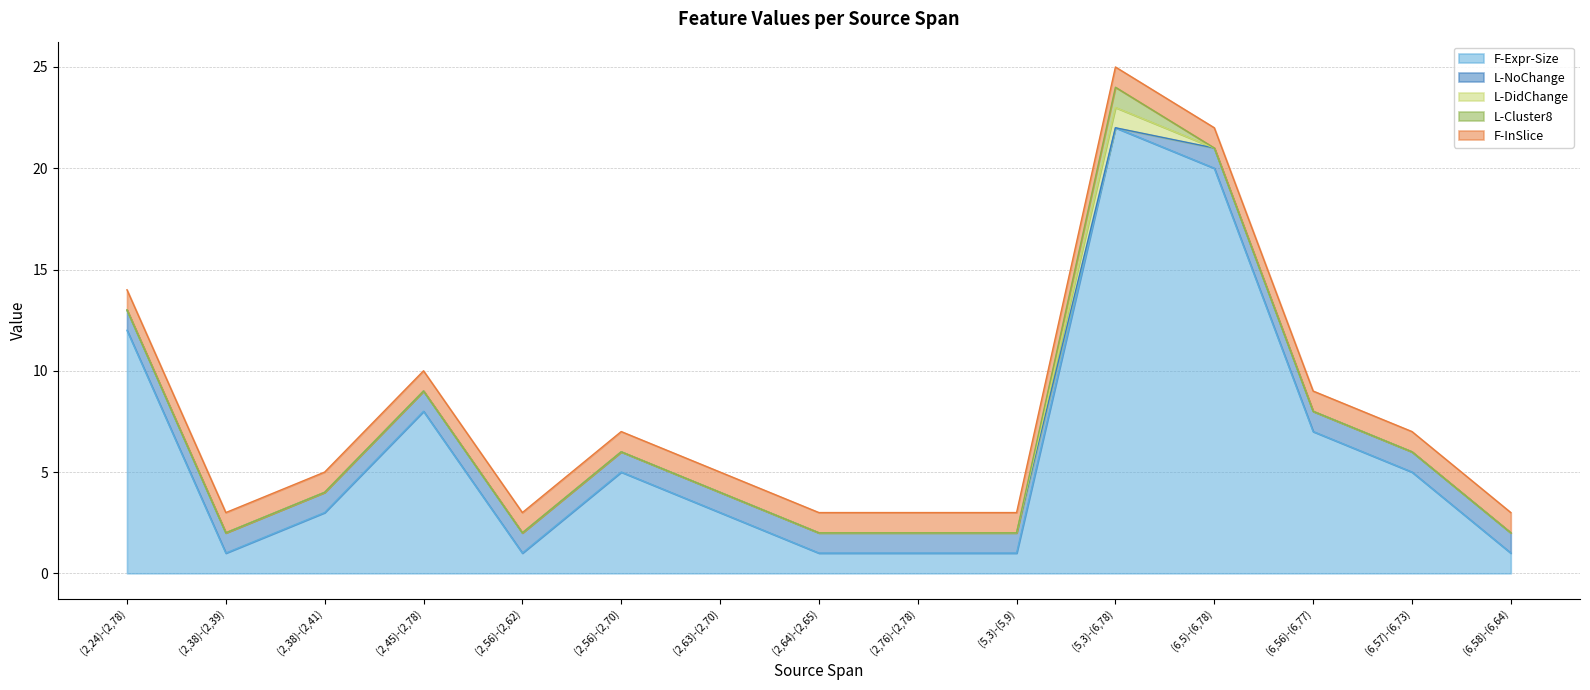

True or false: L-NoChange has more than 0 points higher than both neighbors.

False